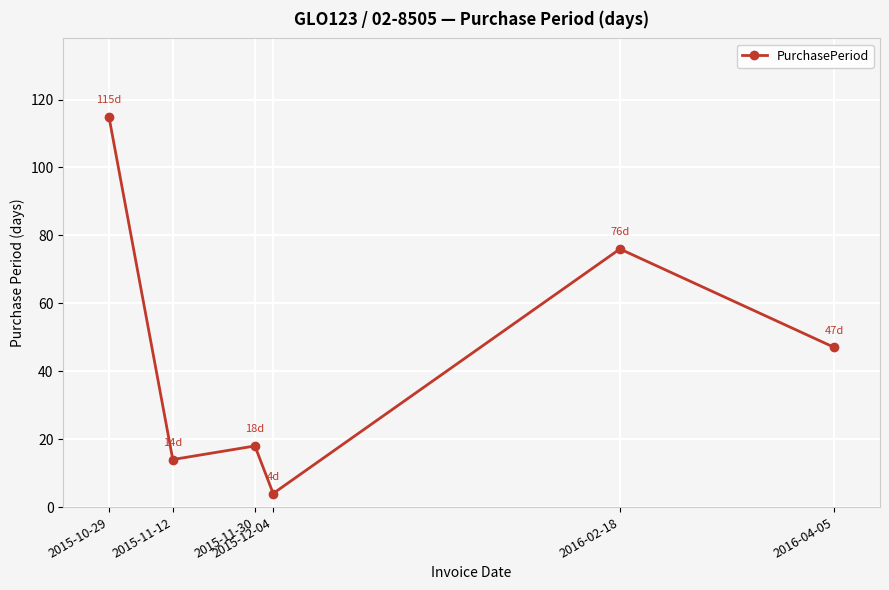

What is the sum of all values?

274